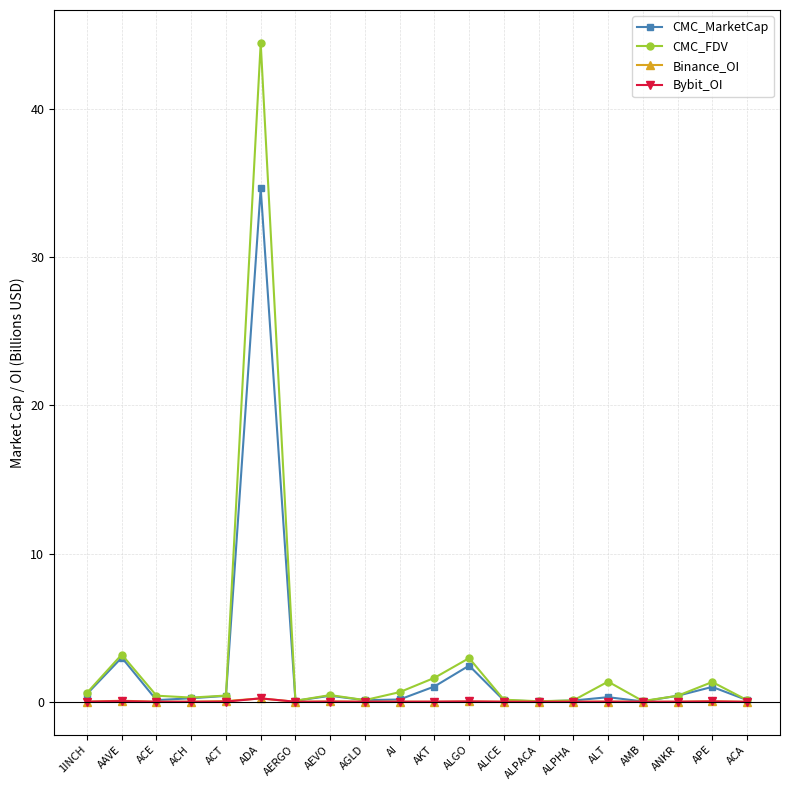

Is the value of CMC_FDV at APE greater than the value of Binance_OI at AERGO?

Yes